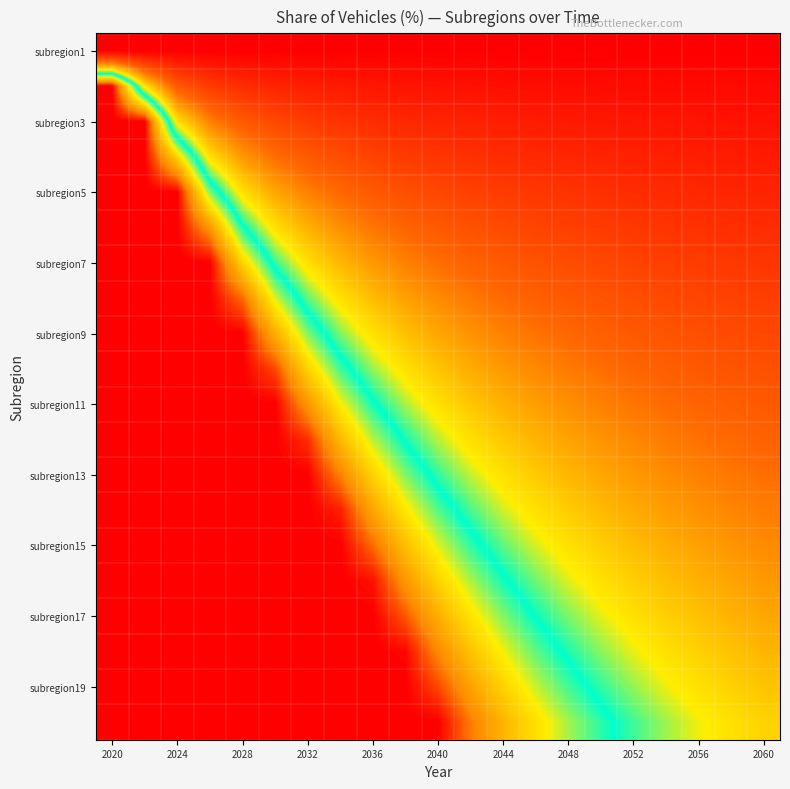

At which category does the chart reach its peak across all series?

2020